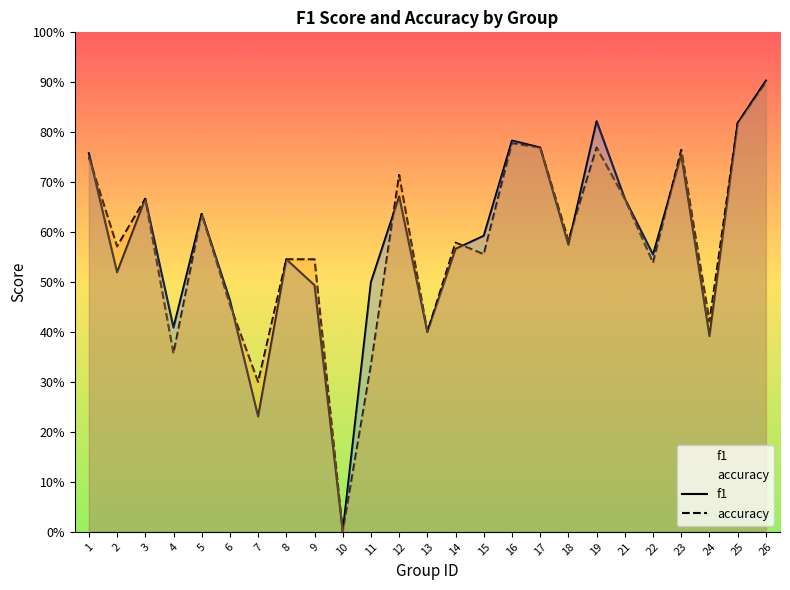

How many data points does each series have?

25